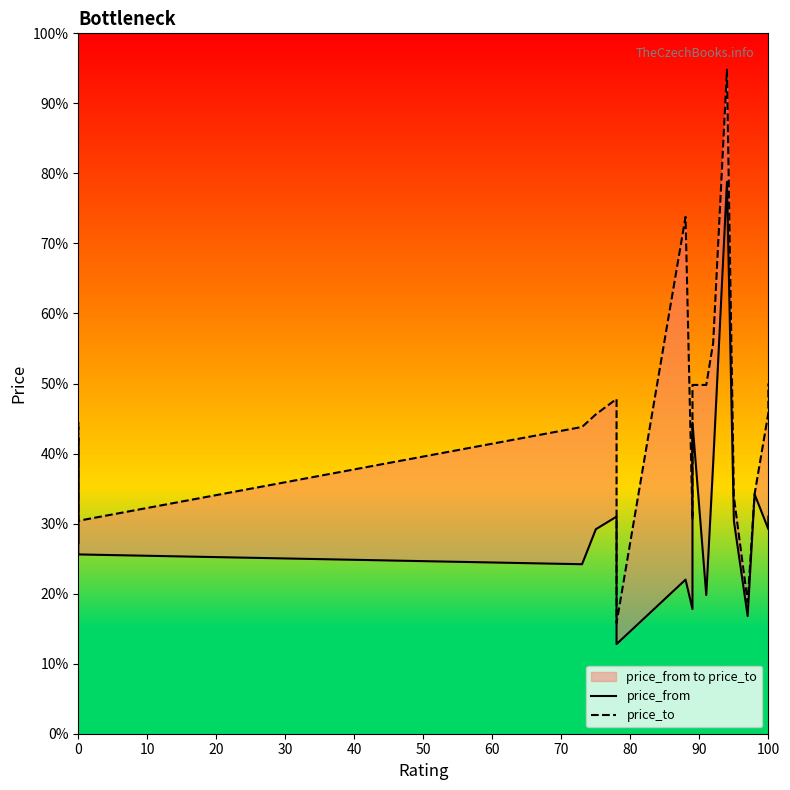

Is the value of price_to at 12 greater than the value of price_from at 0?

Yes